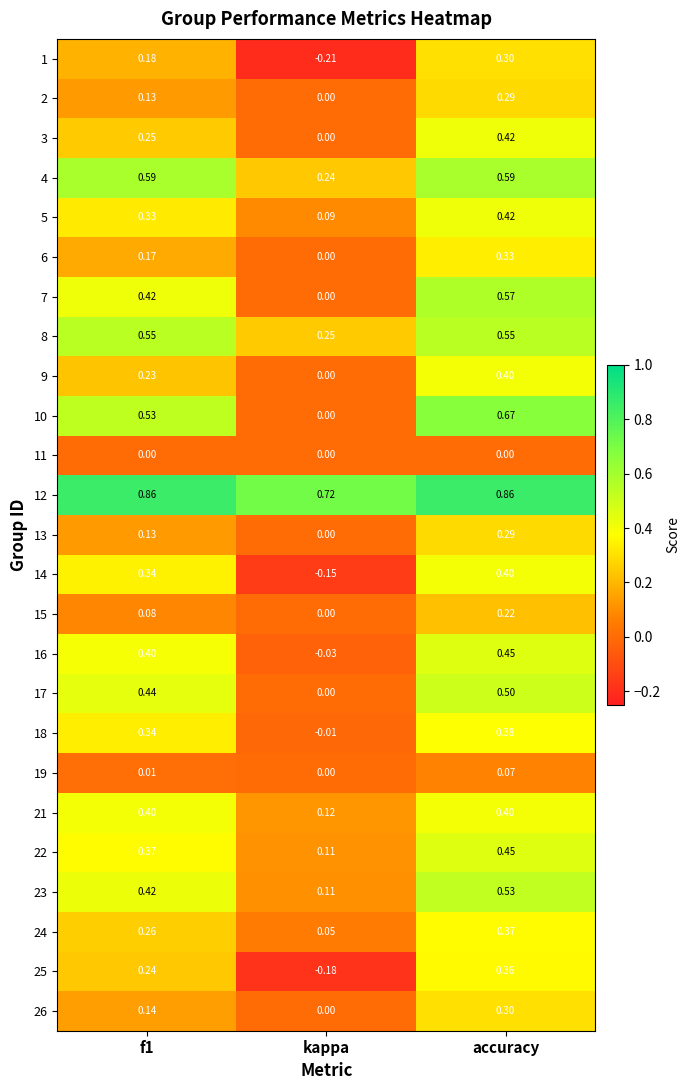

Which category has the highest value in the 14 series?

accuracy